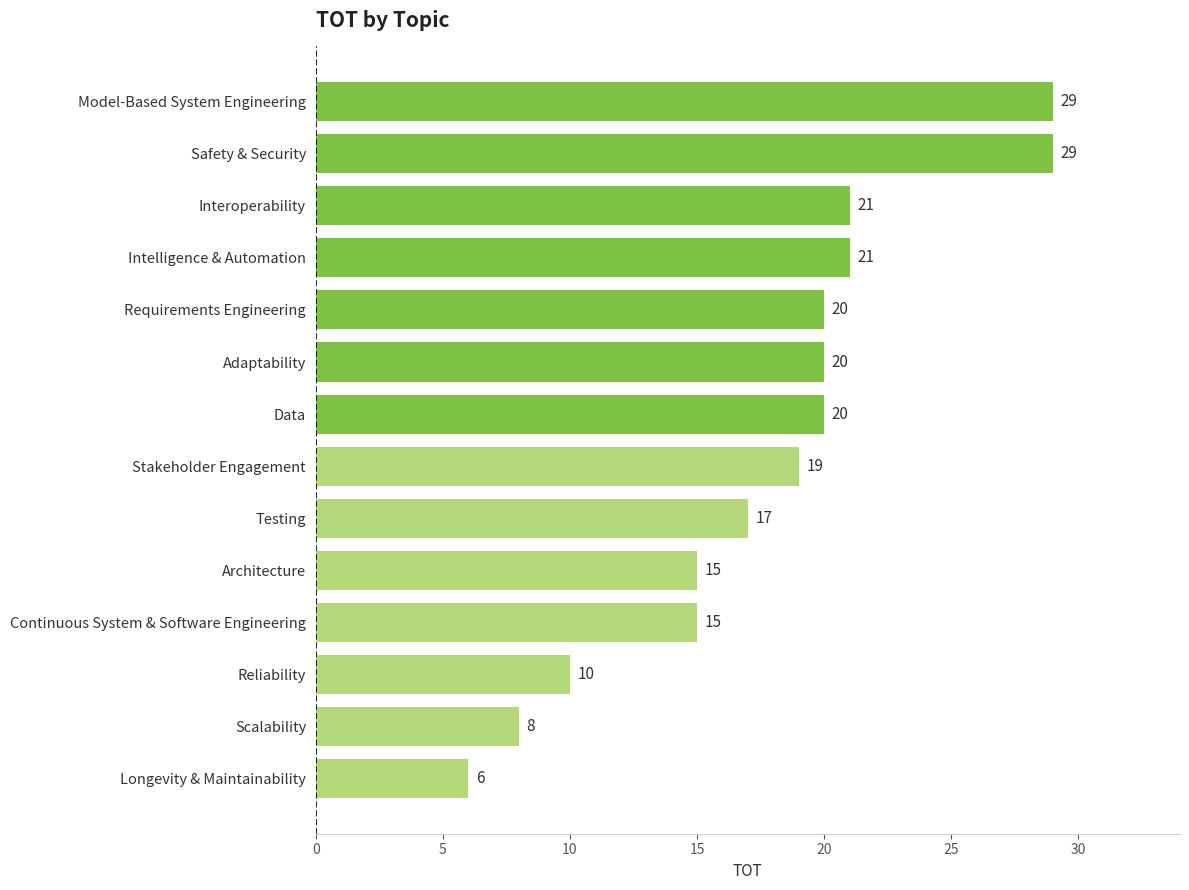

Approximately how many times larger is the value at Requirements Engineering compared to Longevity & Maintainability?

3.3